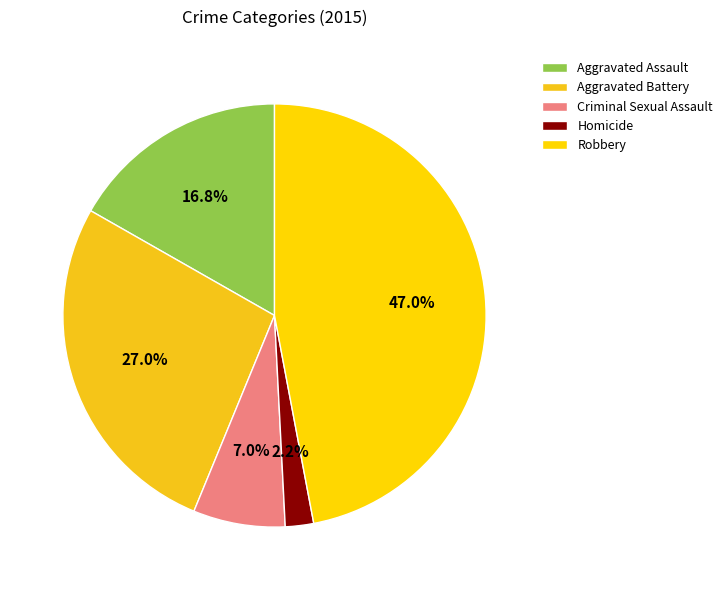

Between Robbery and Aggravated Battery, which is larger?

Robbery